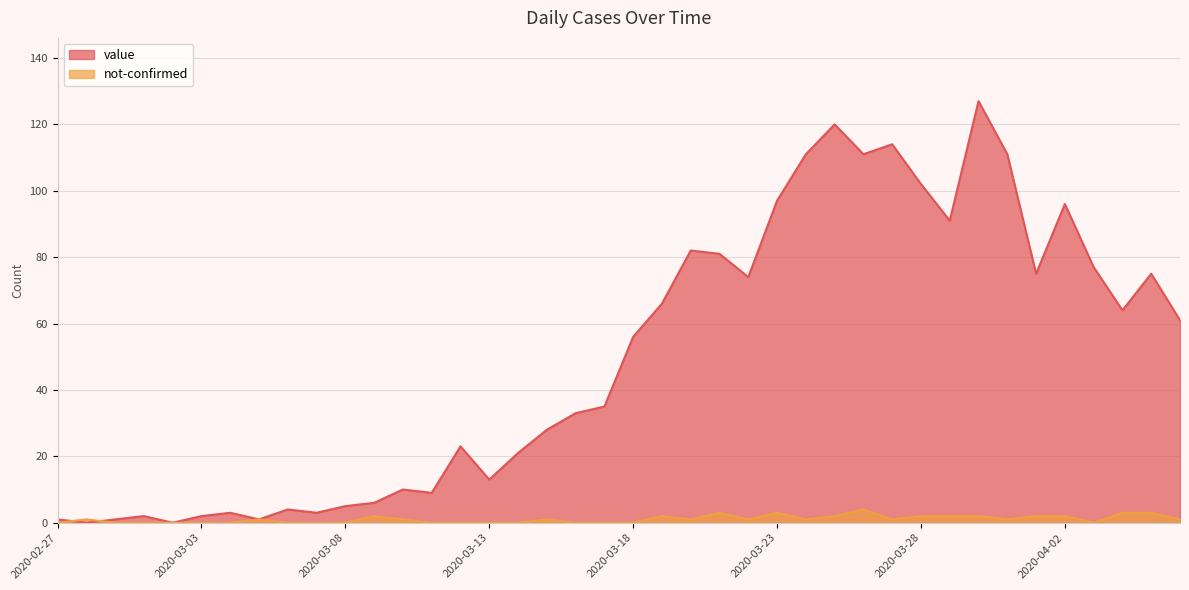

Reading left to right, list all the values displayed in this chart.

value: 2020-02-27=1	2020-02-28=0	2020-02-29=1	2020-03-01=2	2020-03-02=0	2020-03-03=2	2020-03-04=3	2020-03-05=1	2020-03-06=4	2020-03-07=3	2020-03-08=5	2020-03-09=6	2020-03-10=10	2020-03-11=9	2020-03-12=23	2020-03-13=13	2020-03-14=21	2020-03-15=28	2020-03-16=33	2020-03-17=35	2020-03-18=56	2020-03-19=66	2020-03-20=82	2020-03-21=81	2020-03-22=74	2020-03-23=97	2020-03-24=111	2020-03-25=120	2020-03-26=111	2020-03-27=114	2020-03-28=102	2020-03-29=91	2020-03-30=127	2020-03-31=111	2020-04-01=75	2020-04-02=96	2020-04-03=77	2020-04-04=64	2020-04-05=75	2020-04-06=61
not-confirmed: 2020-02-27=0	2020-02-28=1	2020-02-29=0	2020-03-01=0	2020-03-02=0	2020-03-03=0	2020-03-04=0	2020-03-05=1	2020-03-06=0	2020-03-07=0	2020-03-08=0	2020-03-09=2	2020-03-10=1	2020-03-11=0	2020-03-12=0	2020-03-13=0	2020-03-14=0	2020-03-15=1	2020-03-16=0	2020-03-17=0	2020-03-18=0	2020-03-19=2	2020-03-20=1	2020-03-21=3	2020-03-22=1	2020-03-23=3	2020-03-24=1	2020-03-25=2	2020-03-26=4	2020-03-27=1	2020-03-28=2	2020-03-29=2	2020-03-30=2	2020-03-31=1	2020-04-01=2	2020-04-02=2	2020-04-03=0	2020-04-04=3	2020-04-05=3	2020-04-06=1